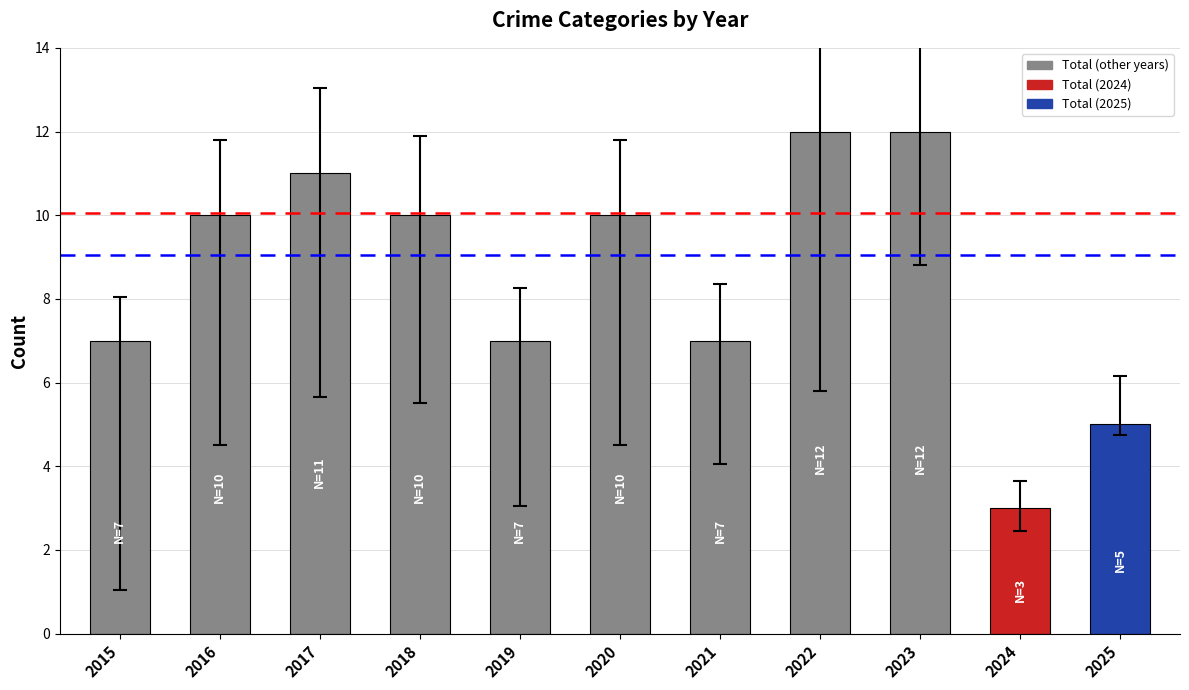

How many distinct data groups are displayed?

1